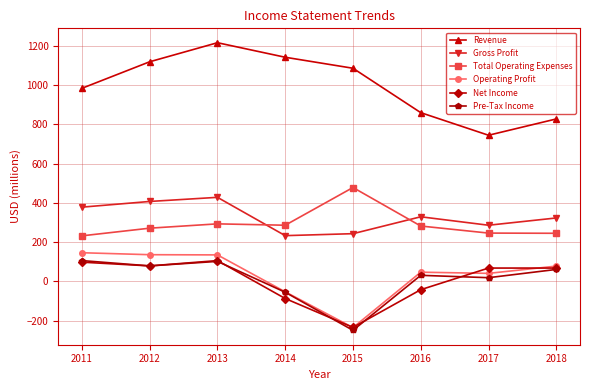

What is the difference between the highest and lowest values at 2013?

1113